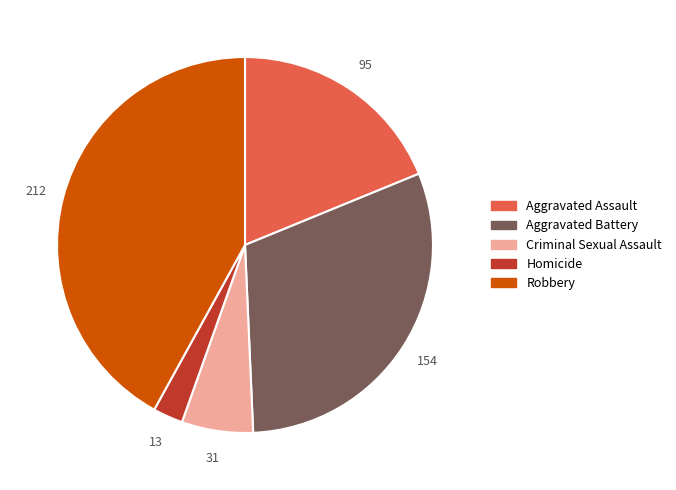

Is it true that Criminal Sexual Assault is 6% of the pie?

True